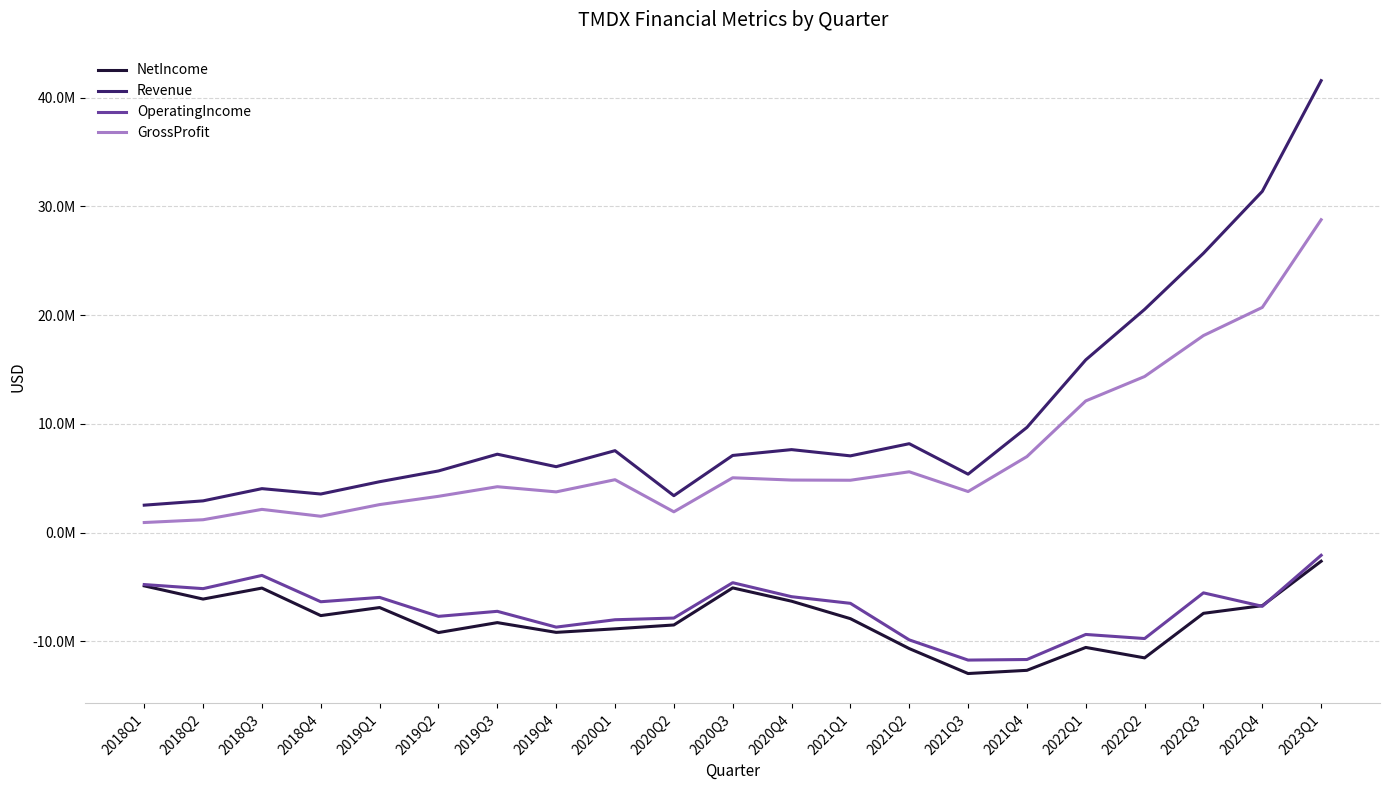

Does the chart have visible grid lines?

Yes